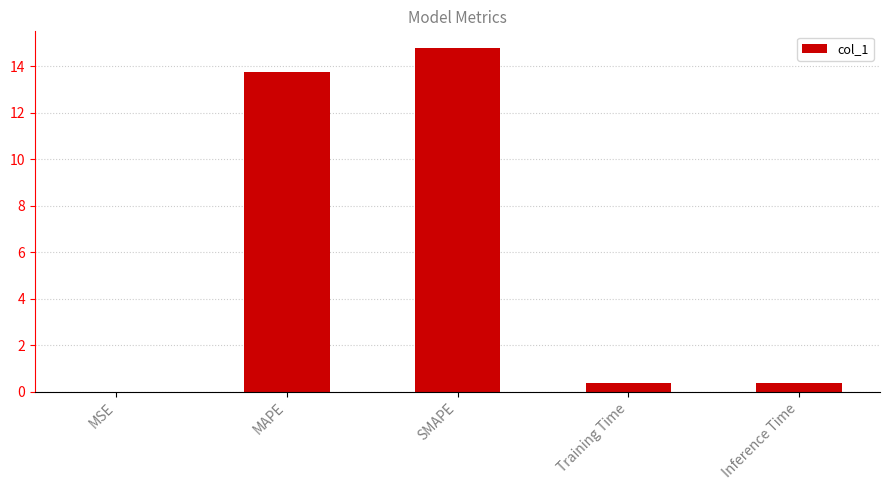

What is the greatest value displayed?

14.8